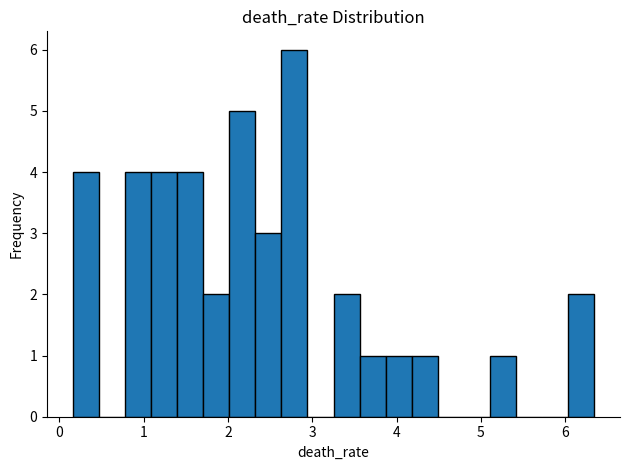

Around what value on the x-axis is the tallest bar? Give the approximate position of its centre, as read against the axis.

2.8